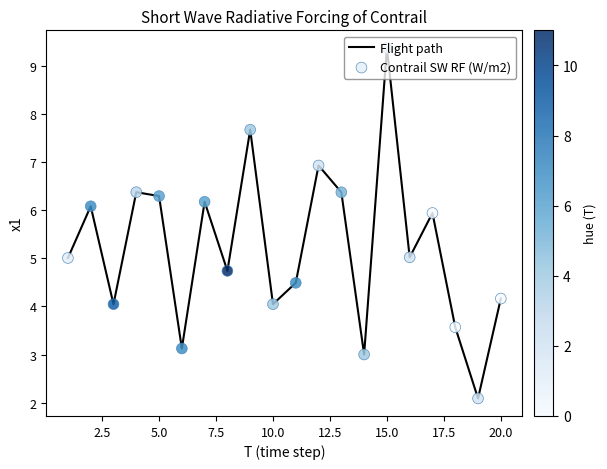

What is the difference between the maximum and minimum values?

7.3